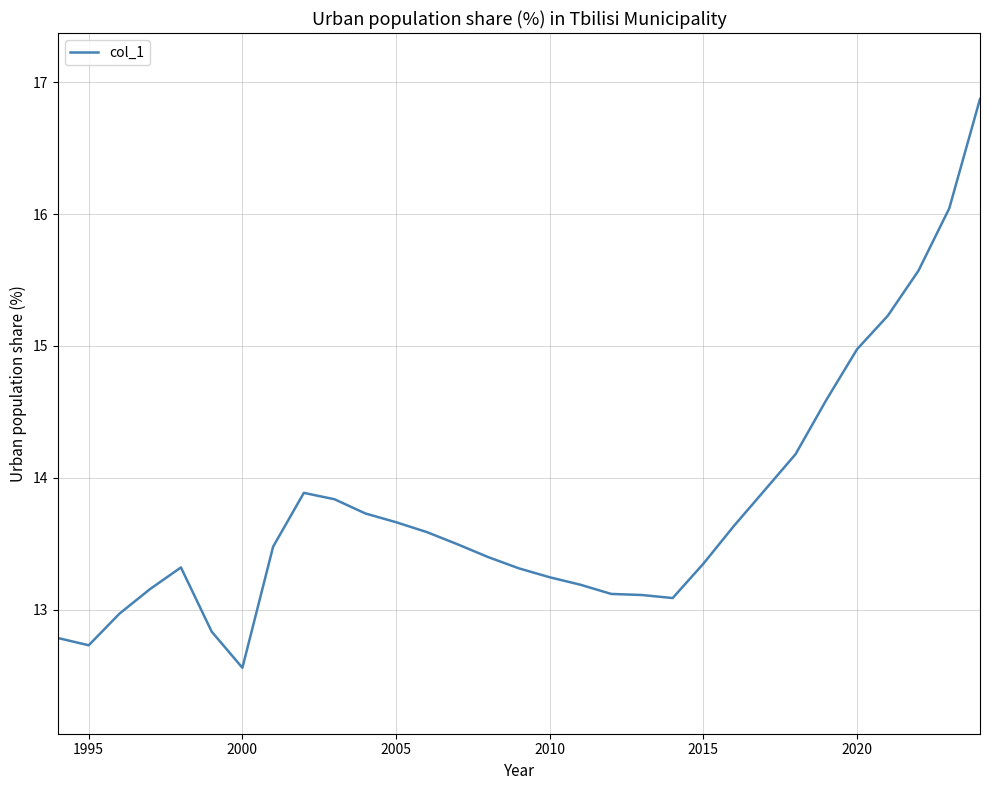

What is the maximum value shown in the chart?

16.9